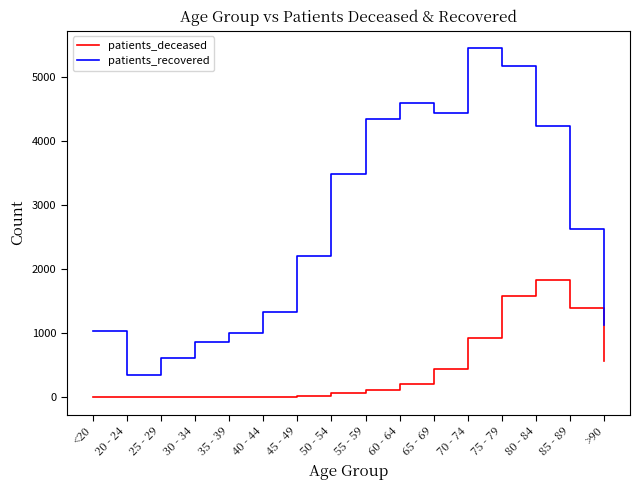

True or false: patients_deceased and patients_recovered intersect in this chart.

False